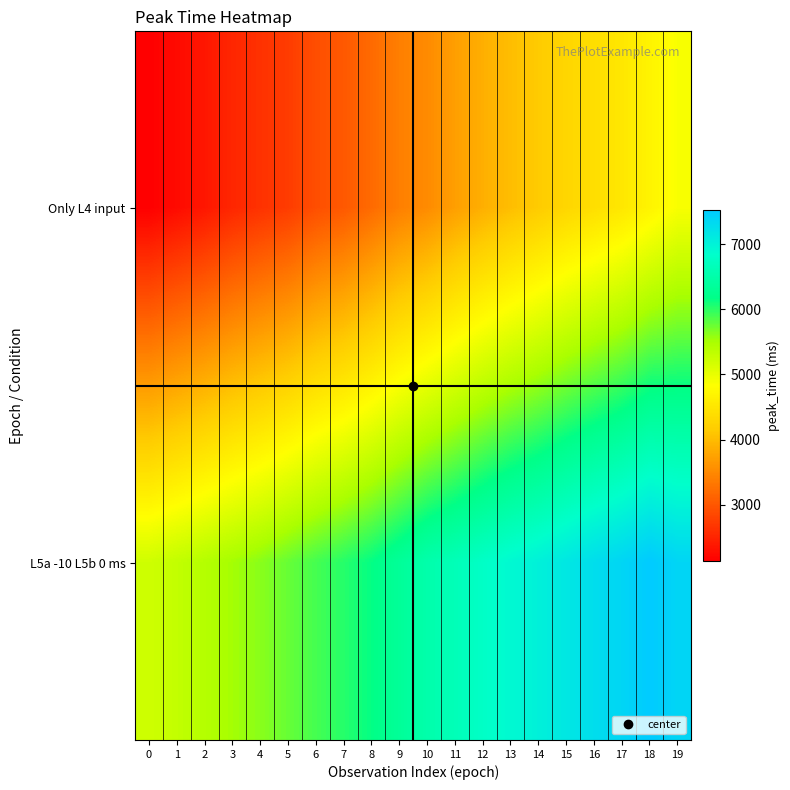

Between 7 and 3, which is larger?

7